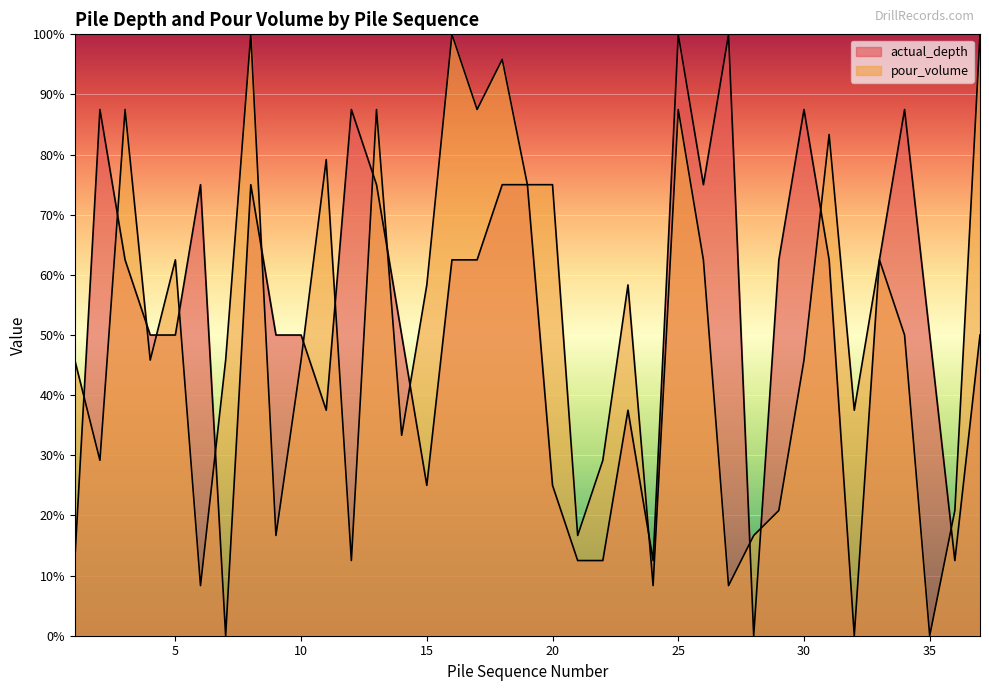

Between 3 and 8, which series saw the biggest shift?

pour_volume